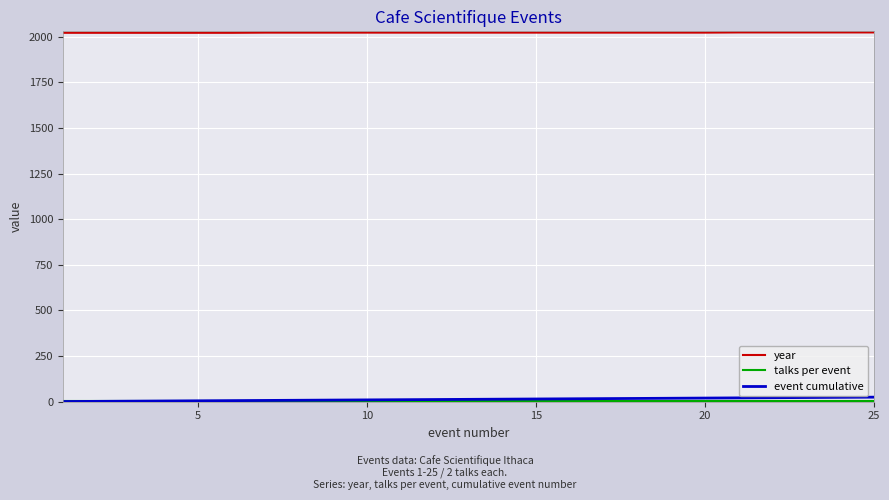

Which series has the largest total across all categories?

year